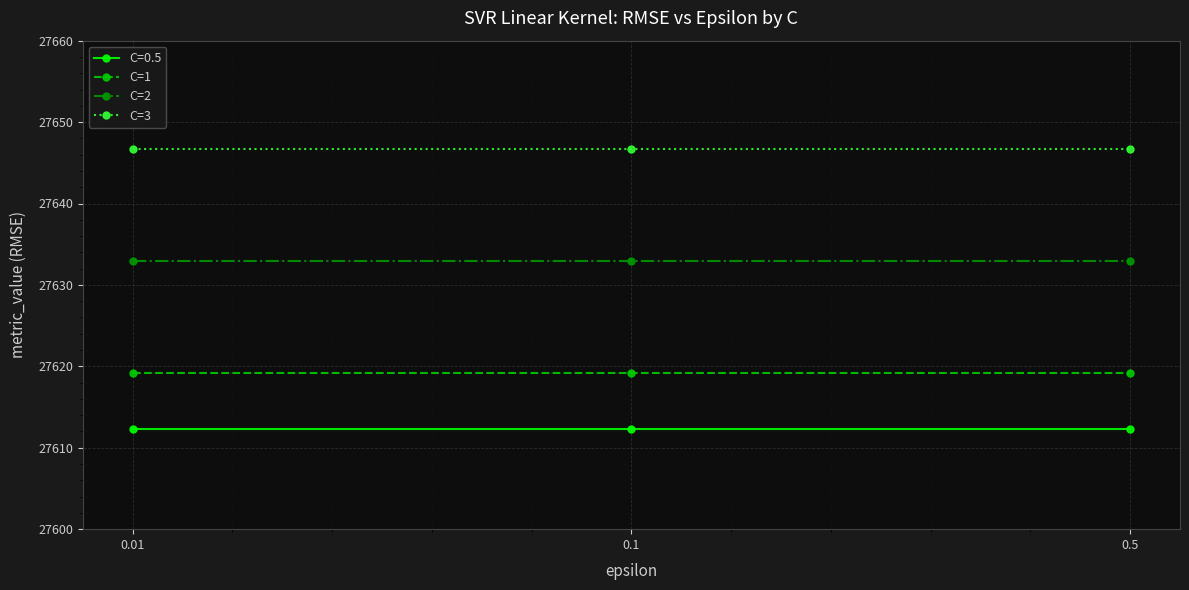

What is the total value across all series at 0.1?

110511.1